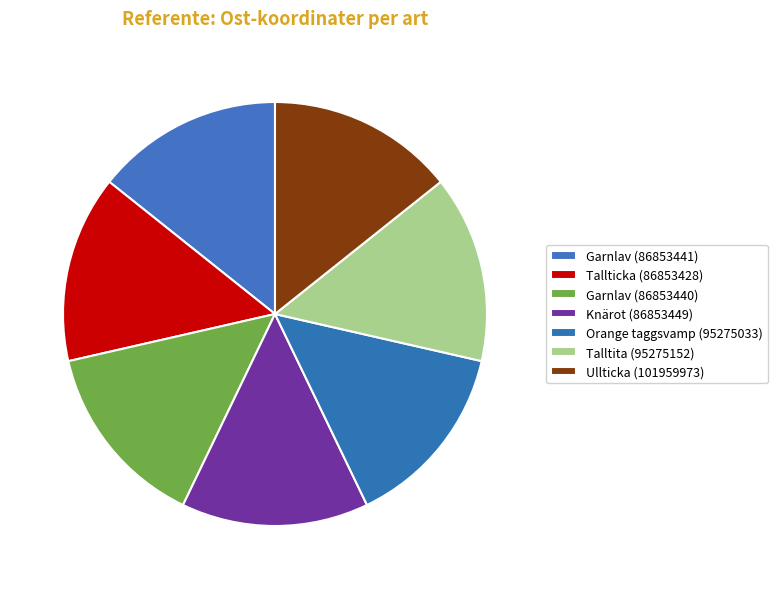

True or false: Orange taggsvamp (95275033) accounts for 14% of the total.

True